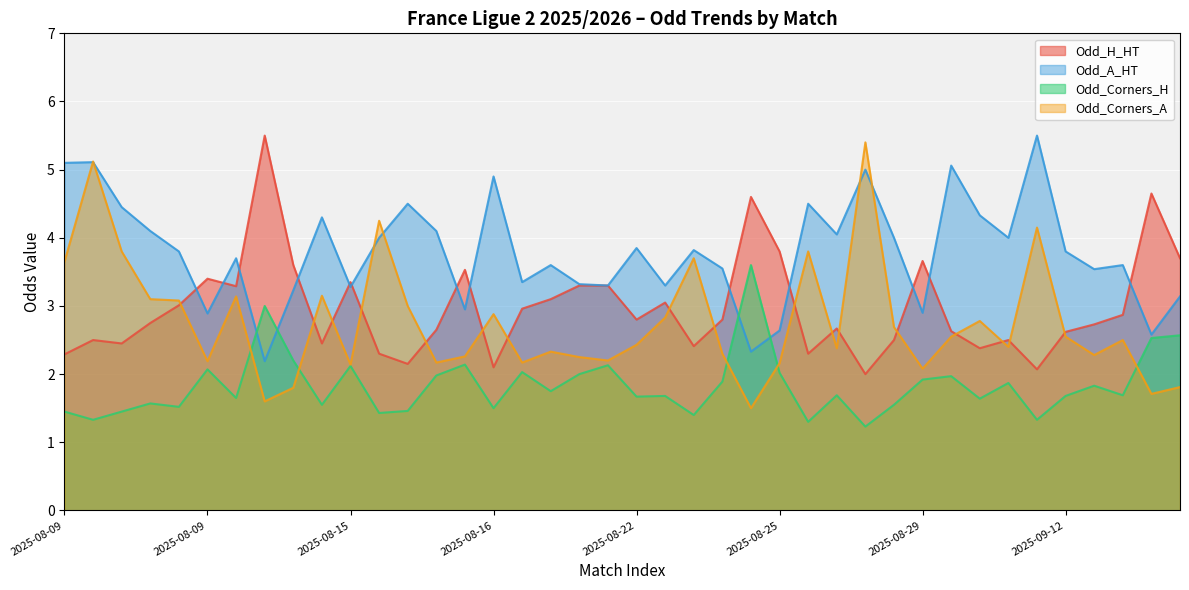

Rank the series by their maximum value, from lowest to highest.

Odd_Corners_H, Odd_Corners_A, Odd_H_HT, Odd_A_HT